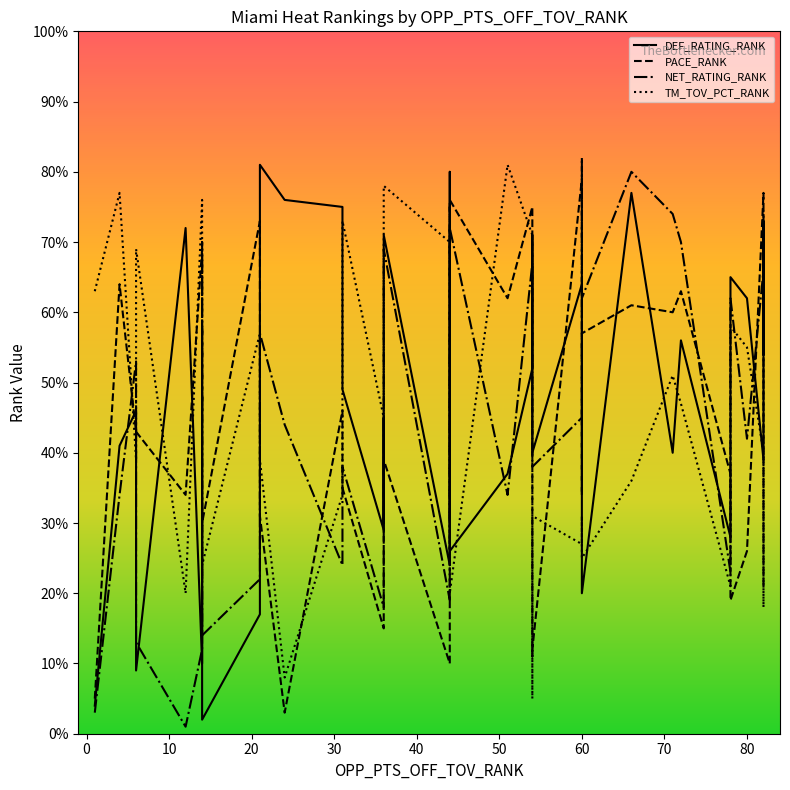

What is the label of the 33rd point from the right?

44